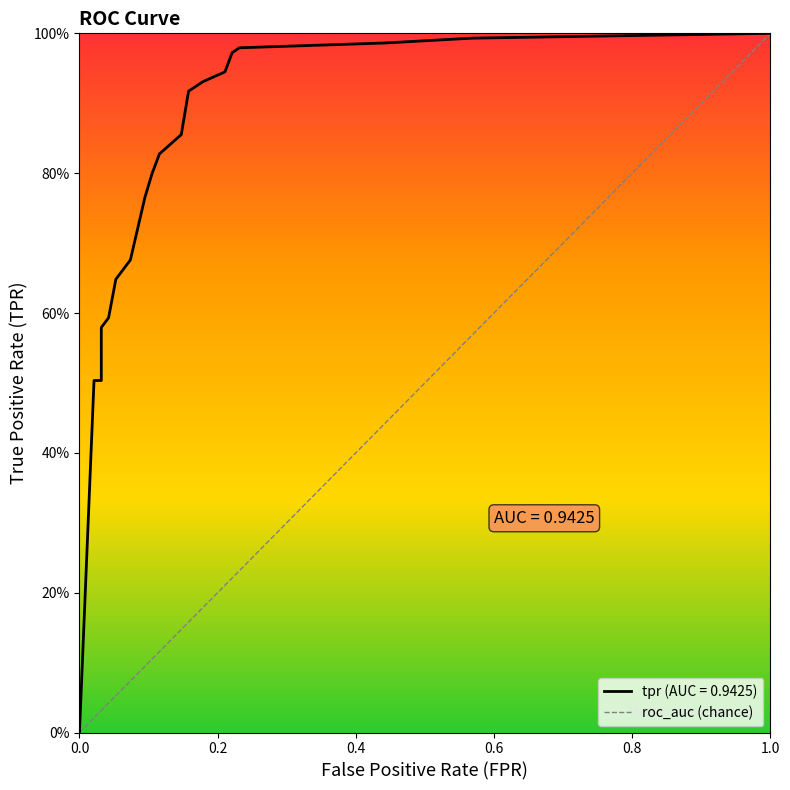

What is the value of the 37th point from the left?

1.0